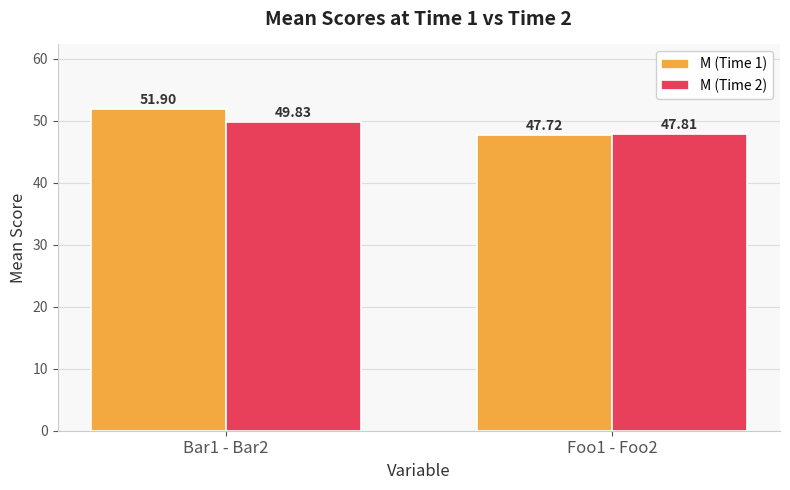

What is the difference between the maximum and minimum values in the M (Time 2) series?

2.0